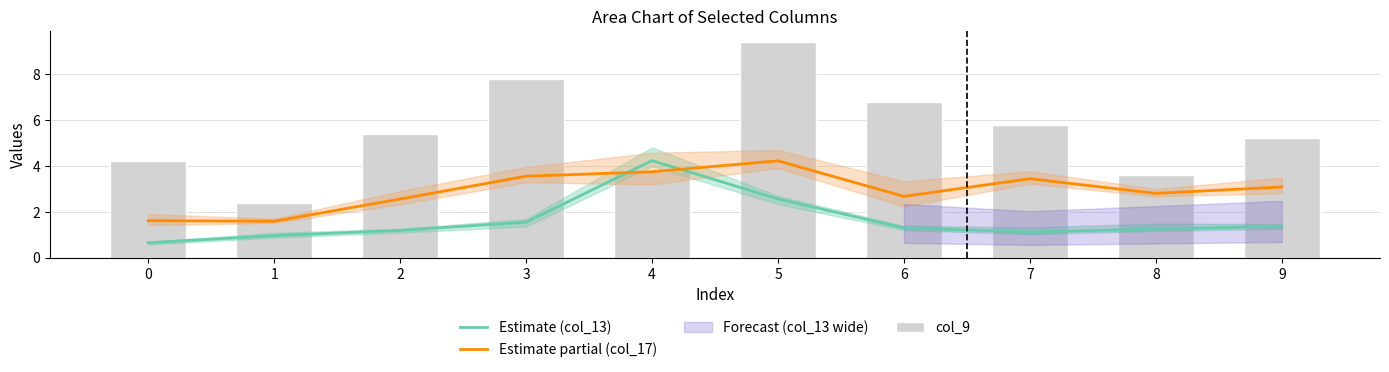

What is the sum of the Estimate (col_13) values at 9 and 6?

2.7